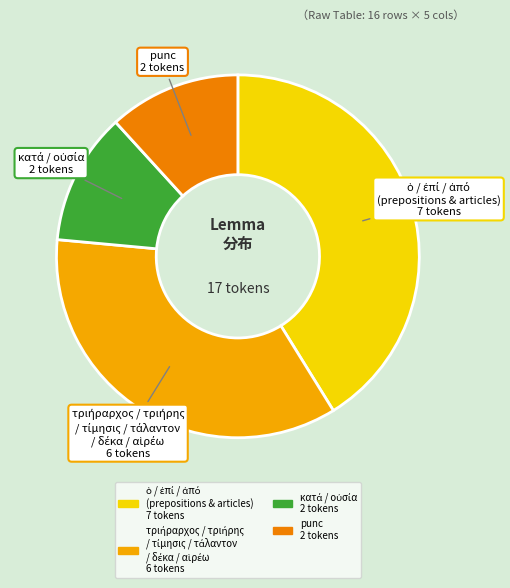

Is there a majority slice in this chart?

No